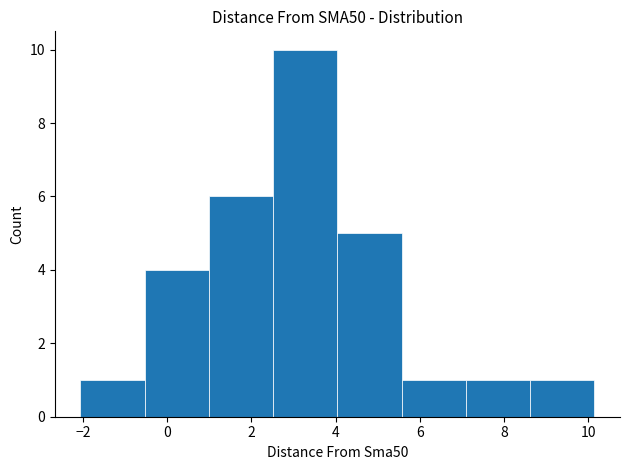

Reading left to right, transcribe this chart: for each bar, give the range it covers on the x-axis and its height. Neither the bar edges nor the heights are printed on the chart, so give them approximately, as read against the axes.

-2.0 to -0.6: 1
-0.6 to 1.0: 4
1.0 to 2.6: 6
2.6 to 4.0: 10
4.0 to 5.6: 5
5.6 to 7.0: 1
7.0 to 8.6: 1
8.6 to 10.2: 1